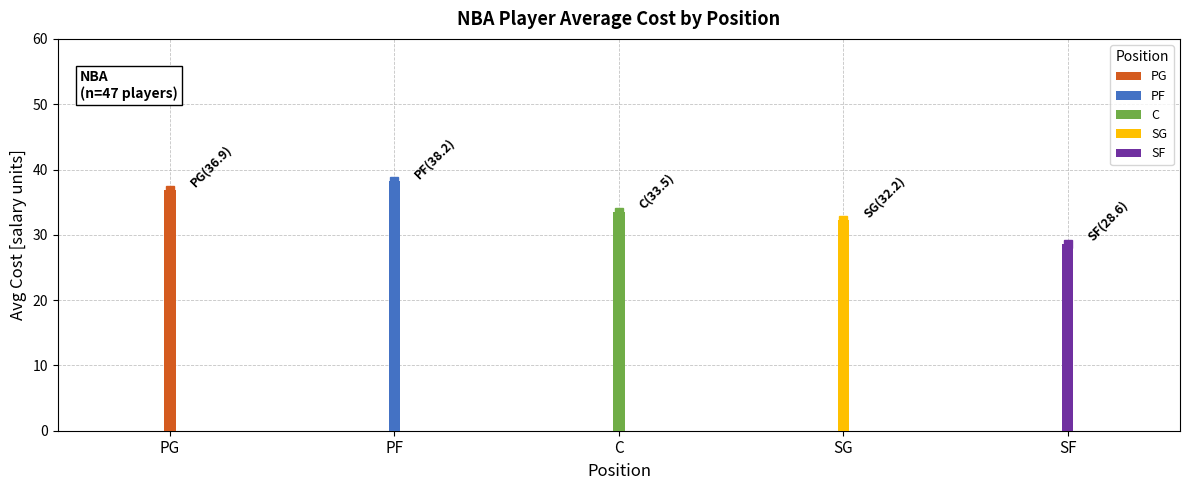

Does the chart contain stacked bars?

No